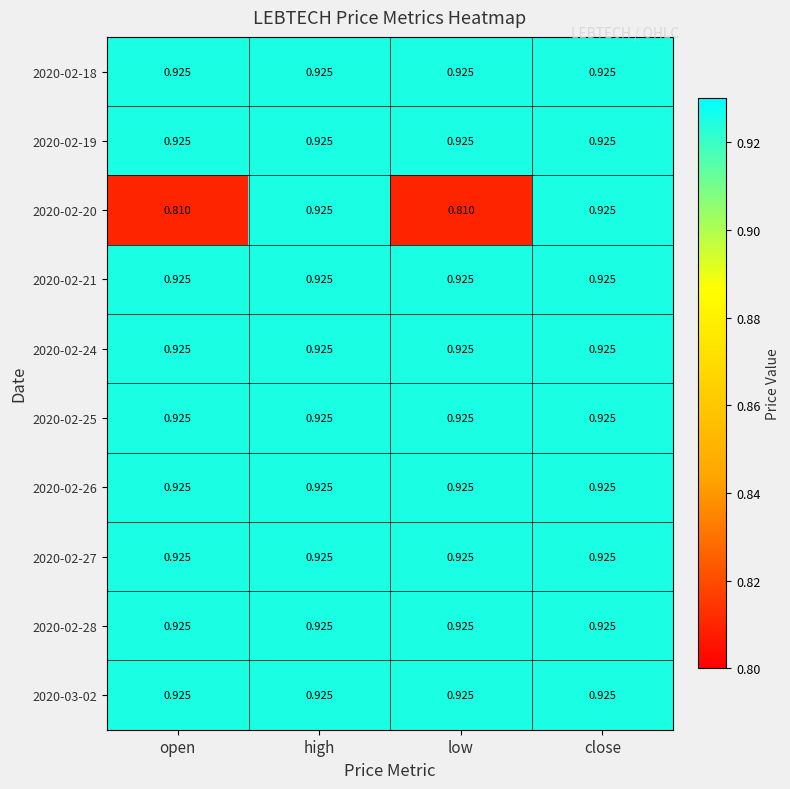

Is the value of 2020-02-19 at high greater than the value of 2020-02-20 at low?

Yes